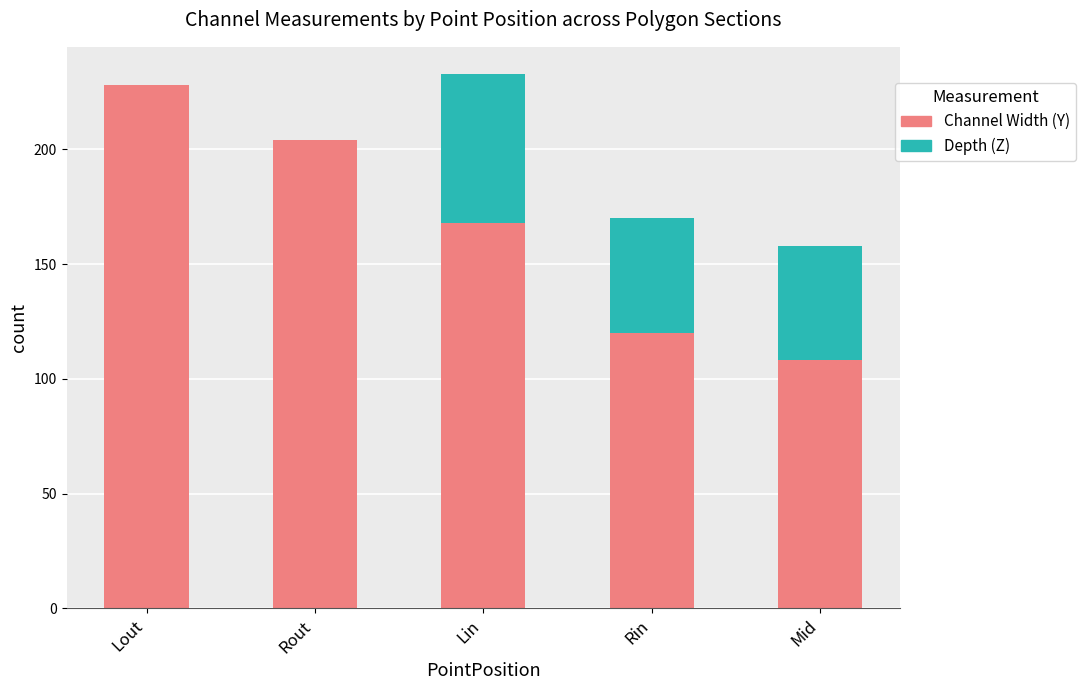

Reading left to right, list the values for the Channel Width (Y) series.

Lout=228	Rout=204	Lin=168	Rin=120	Mid=108